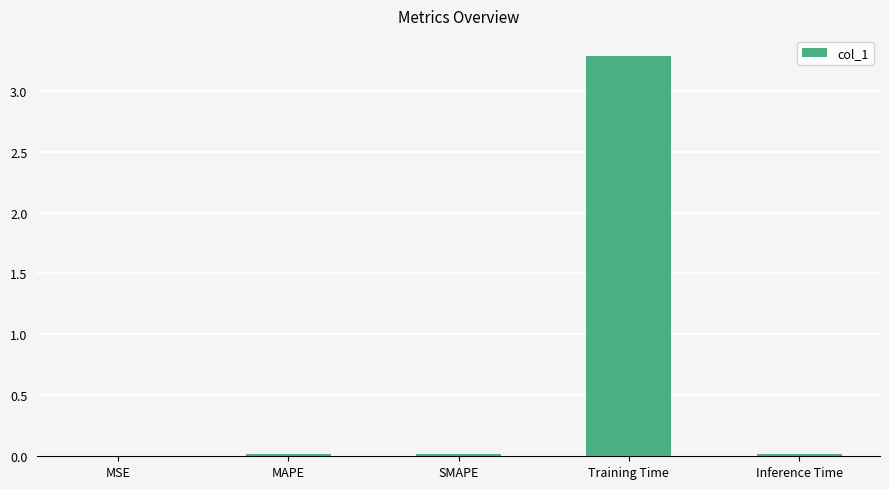

True or false: the data shows 0.0 at Inference Time.

True